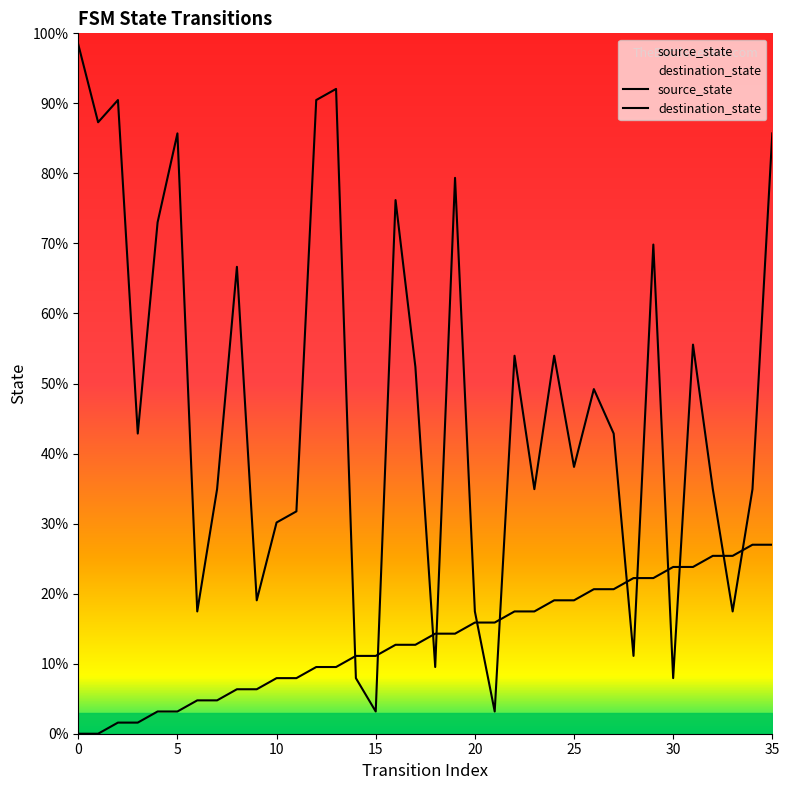

How many positive values does the source_state series have?

34